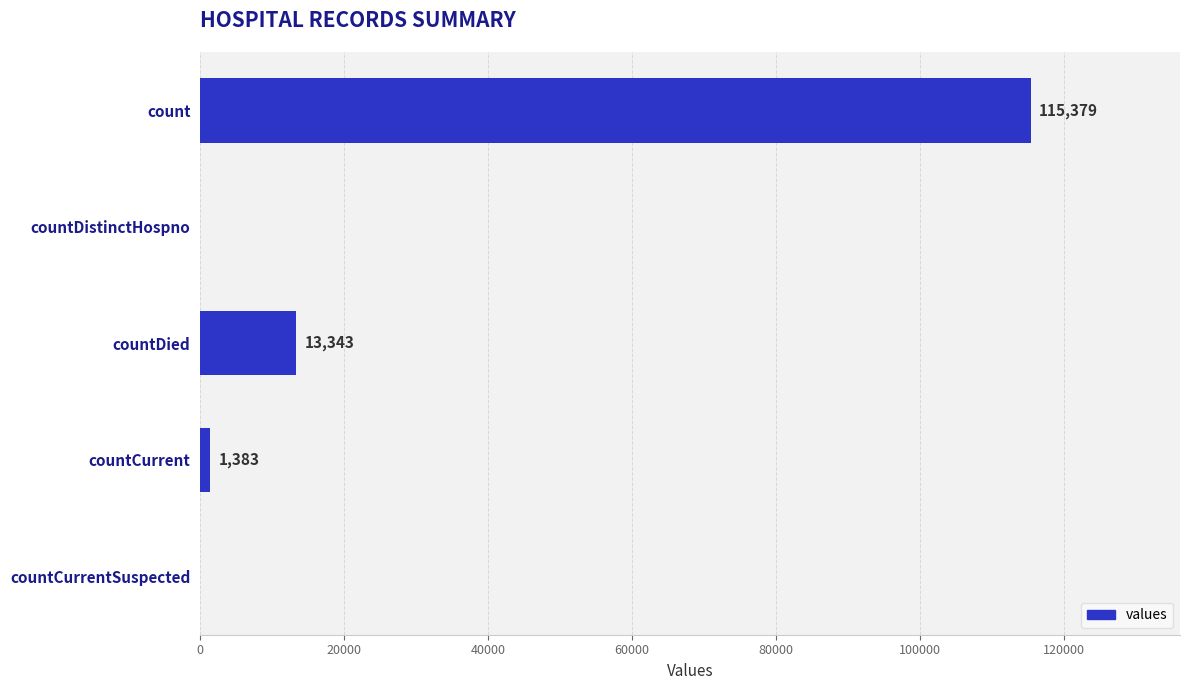

What is the change in value from count to countCurrentSuspected?

-115379